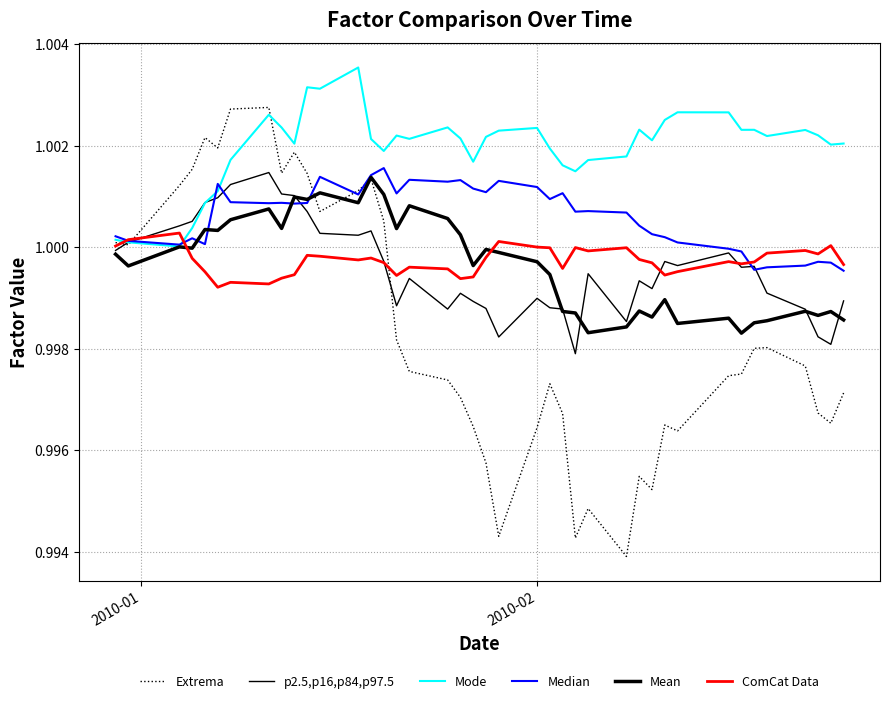

How many lines are shown in the chart?

6